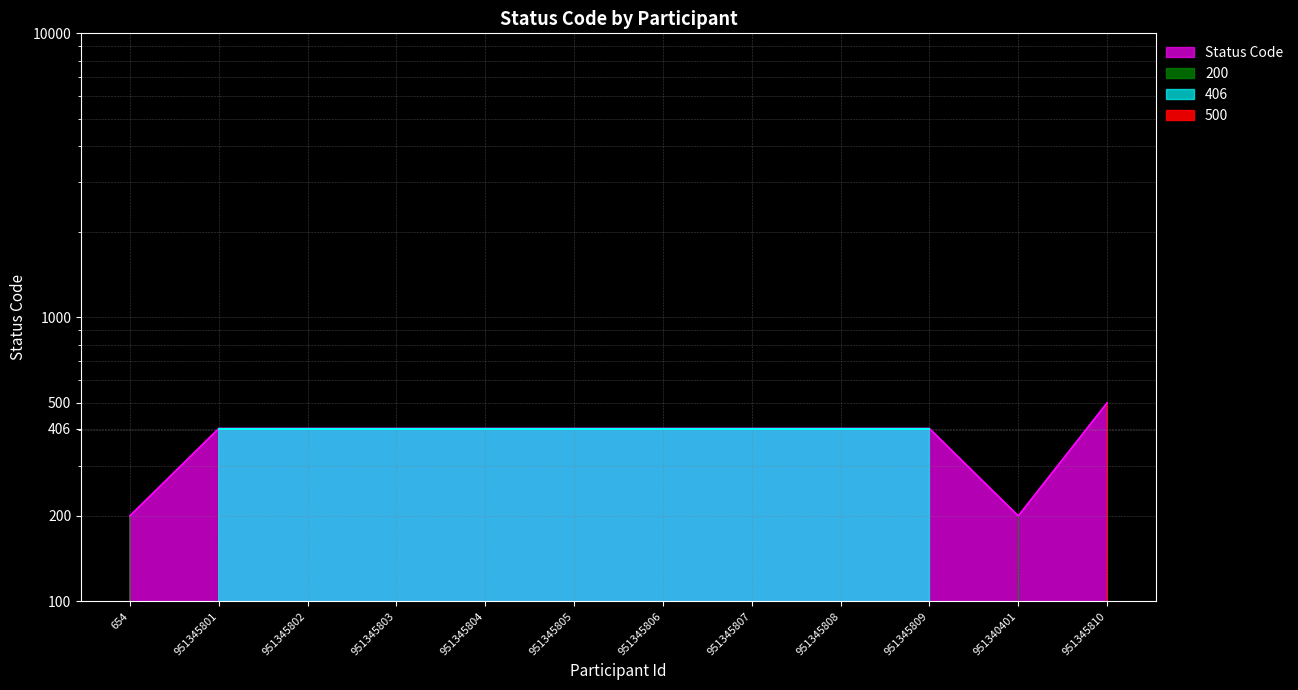

What is the average value?

380